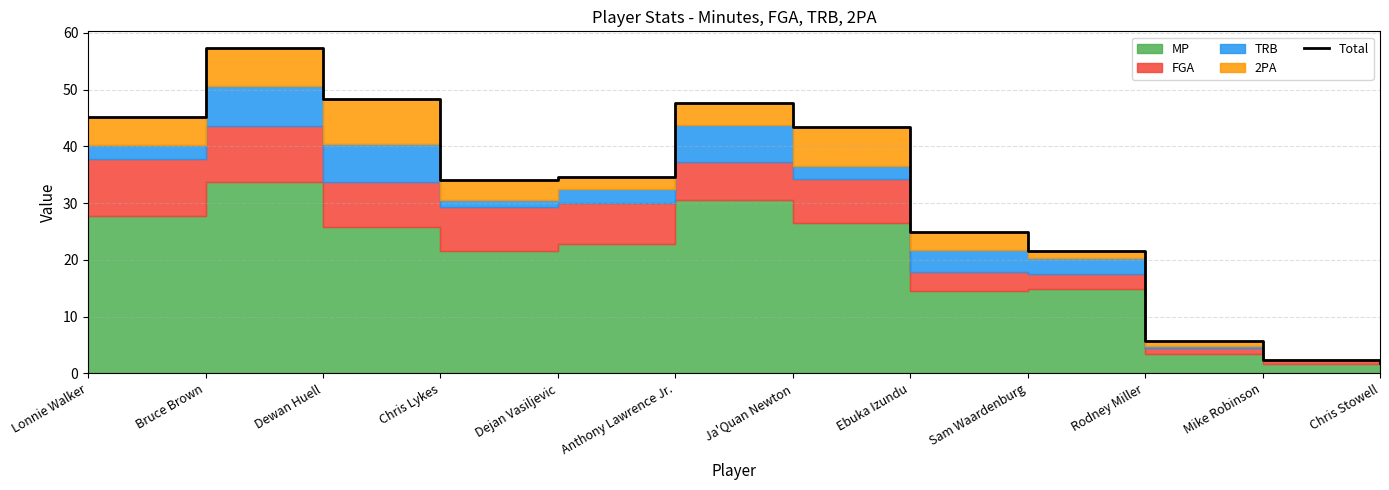

Reading right to left, what are all the values shown in this chart?

Chris Stowell=1.8	Mike Robinson=2.4	Rodney Miller=5.8	Sam Waardenburg=21.6	Ebuka Izundu=25.0	Ja'Quan Newton=43.4	Anthony Lawrence Jr.=47.6	Dejan Vasiljevic=34.6	Chris Lykes=34.0	Dewan Huell=48.4	Bruce Brown=57.4	Lonnie Walker=45.2